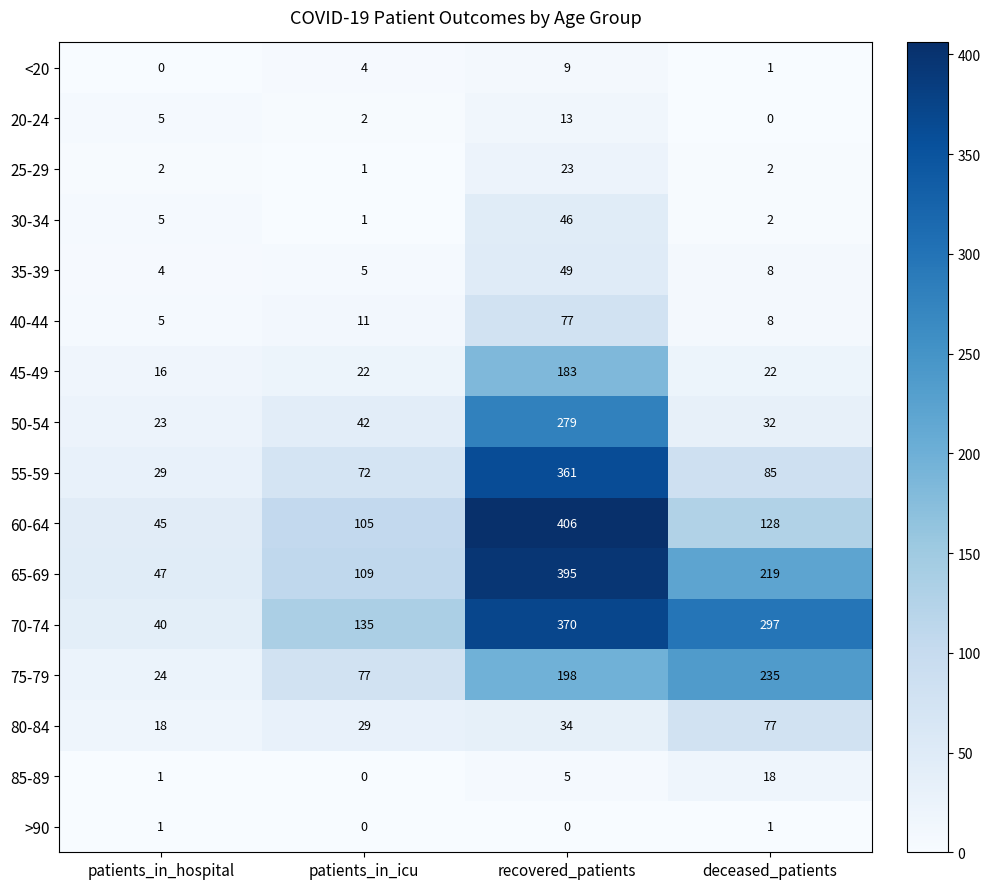

What is the difference between the 60-64 values at deceased_patients and recovered_patients?

278